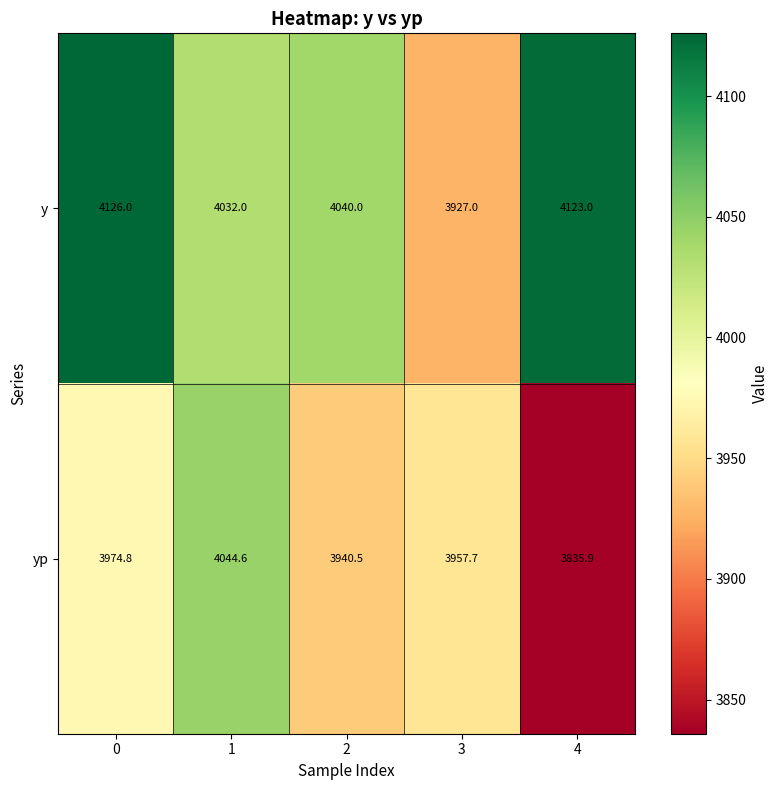

What is the difference between the maximum and second lowest values in the y series?

94.0